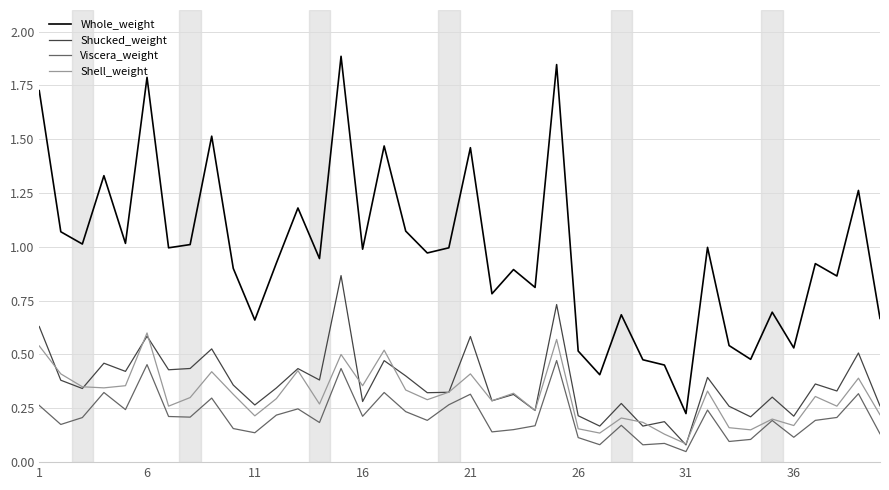

True or false: Whole_weight and Shucked_weight intersect in this chart.

False